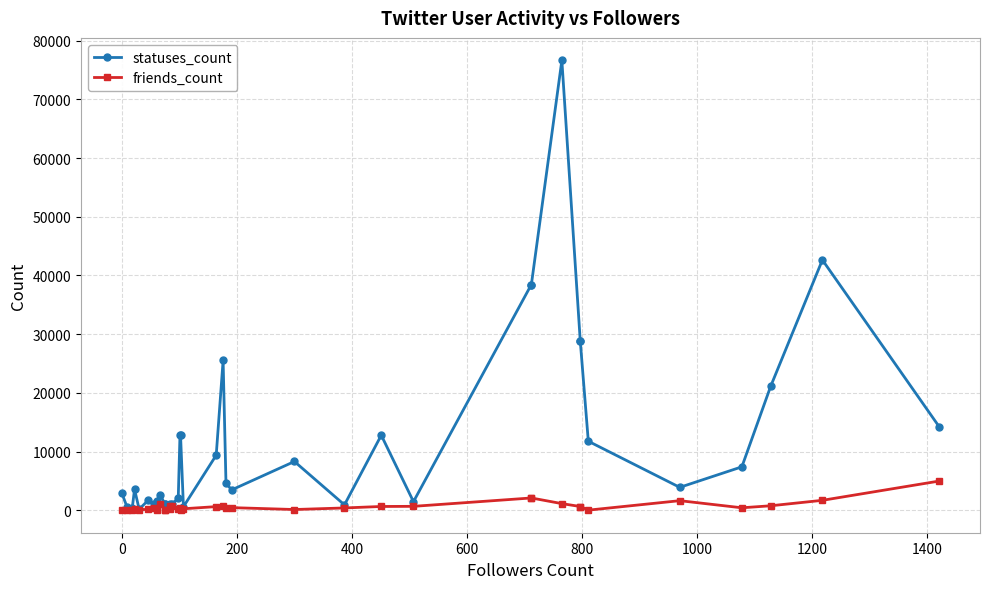

At 0, list the series in order from largest to smallest.

statuses_count, friends_count